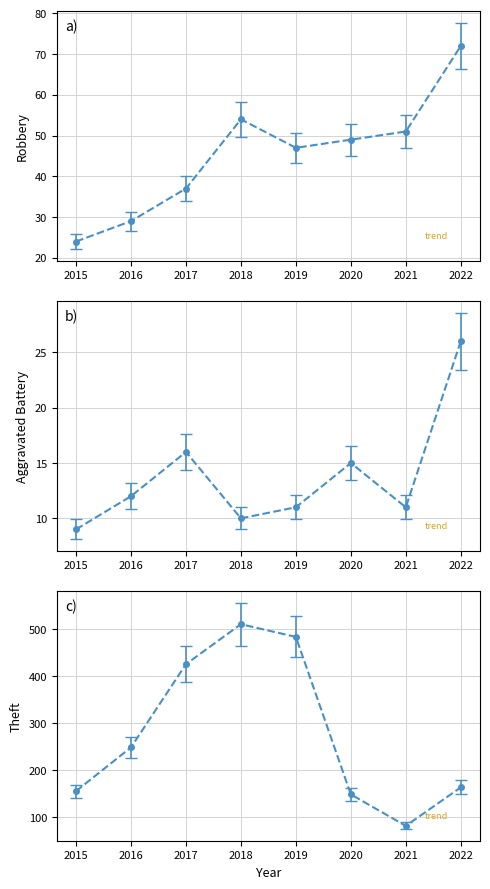

Reading left to right, transcribe all the data shown in this chart.

Robbery: 24	29	37	54	47	49	51	72
Aggravated Battery: 9	12	16	10	11	15	11	26
Theft: 156	249	426	511	484	149	82	164